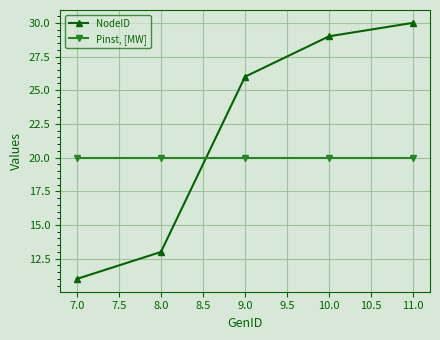

What is the average value of the Pinst, [MW] series?

20